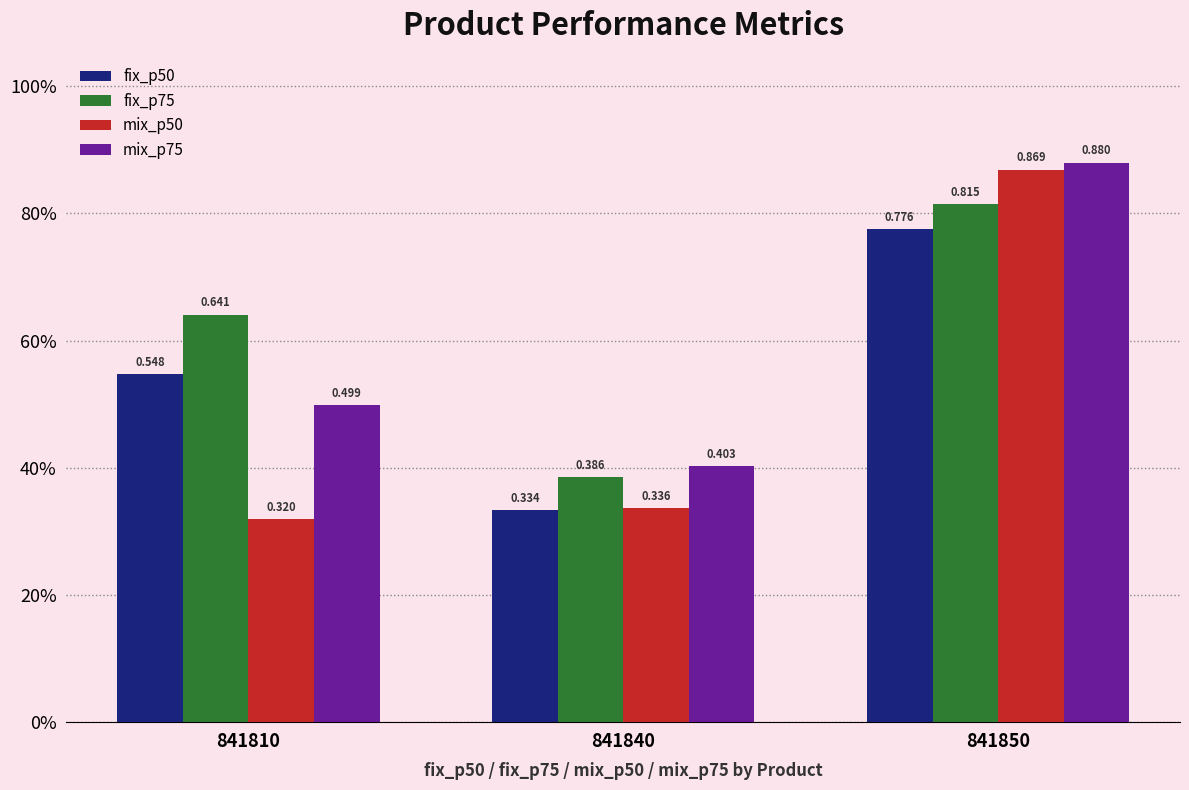

Reading left to right, list all the values displayed in this chart.

fix_p50: 841810=0.5	841840=0.3	841850=0.8
fix_p75: 841810=0.6	841840=0.4	841850=0.8
mix_p50: 841810=0.3	841840=0.3	841850=0.9
mix_p75: 841810=0.5	841840=0.4	841850=0.9